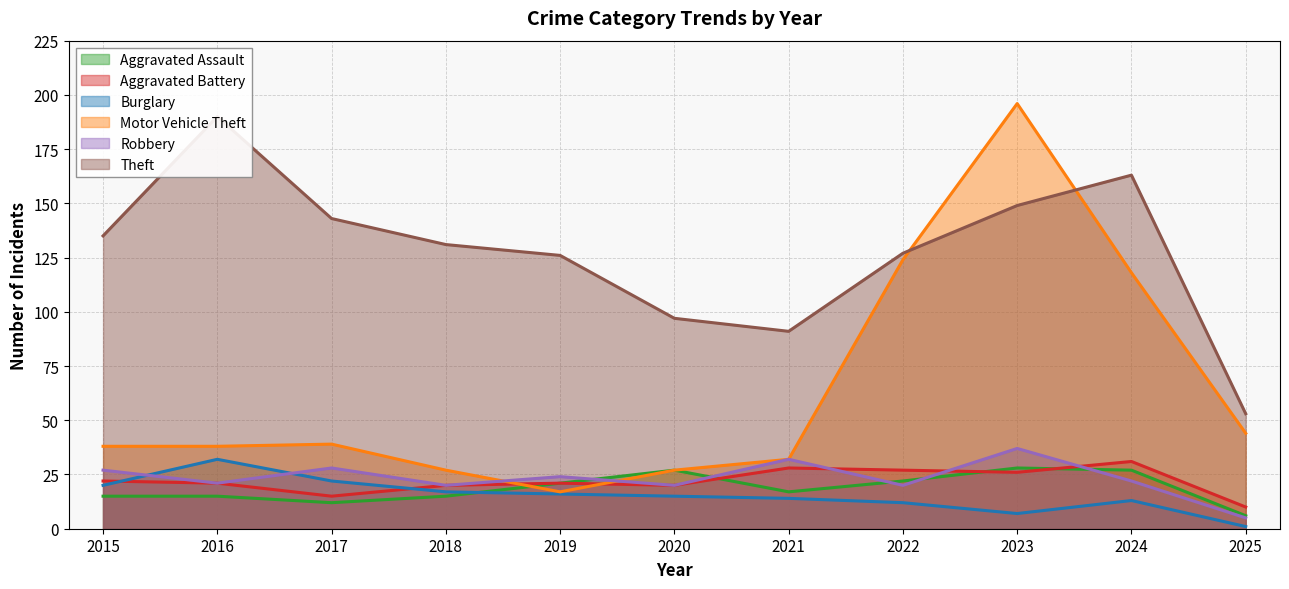

Is it true that Robbery equals 35 at 2020?

False